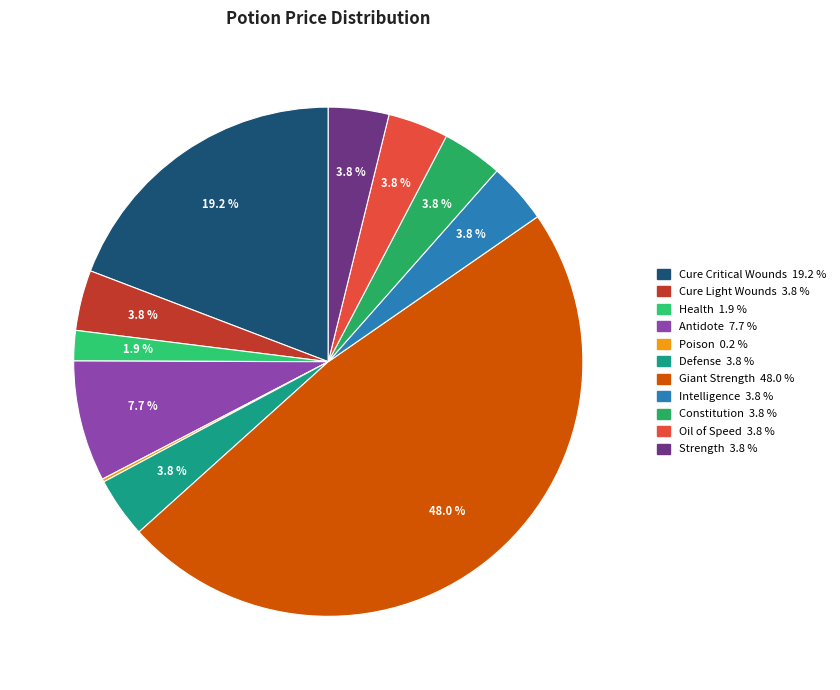

Rank the categories by value from highest to lowest.

Giant Strength, Cure Critical Wounds, Antidote, Cure Light Wounds, Defense, Intelligence, Constitution, Oil of Speed, Strength, Health, Poison